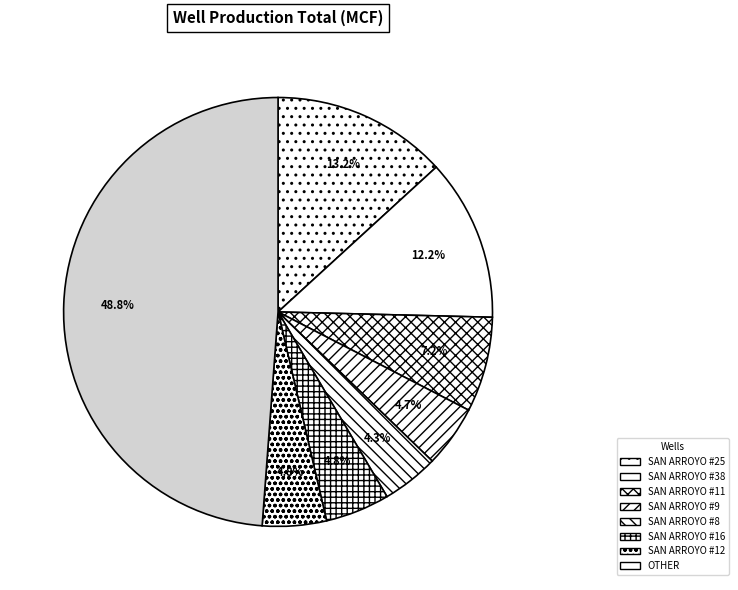

The SAN ARROYO #38 slice represents 12% of the pie. True or false?

True